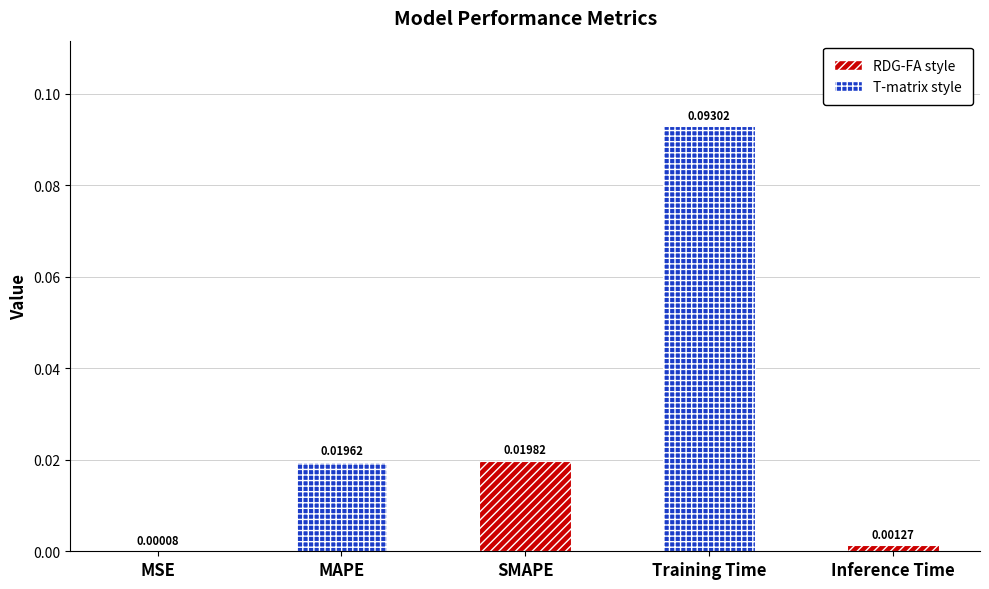

List the labels in order of value, largest first.

Training Time, SMAPE, MAPE, Inference Time, MSE